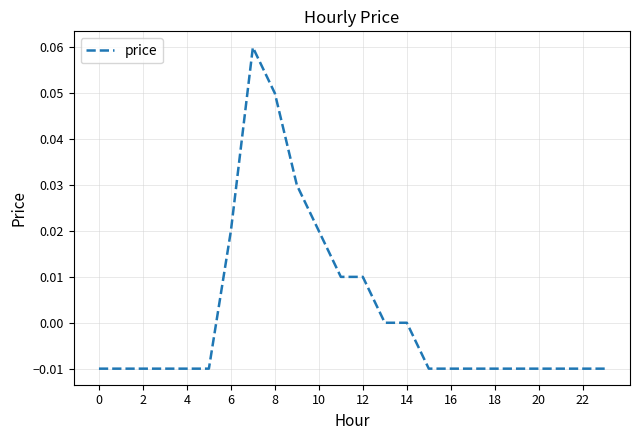

How many lines are shown in the chart?

1